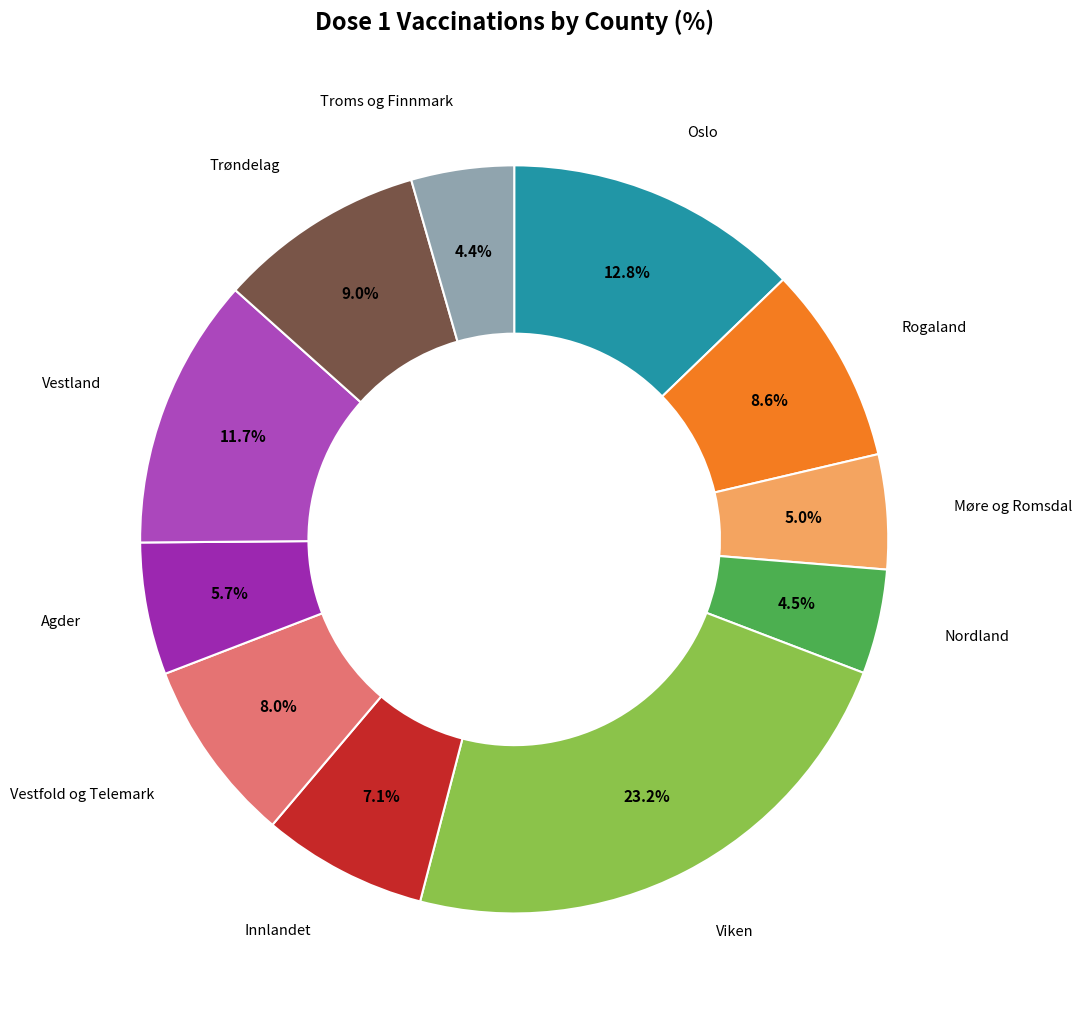

Which category has the biggest portion of the pie?

Viken